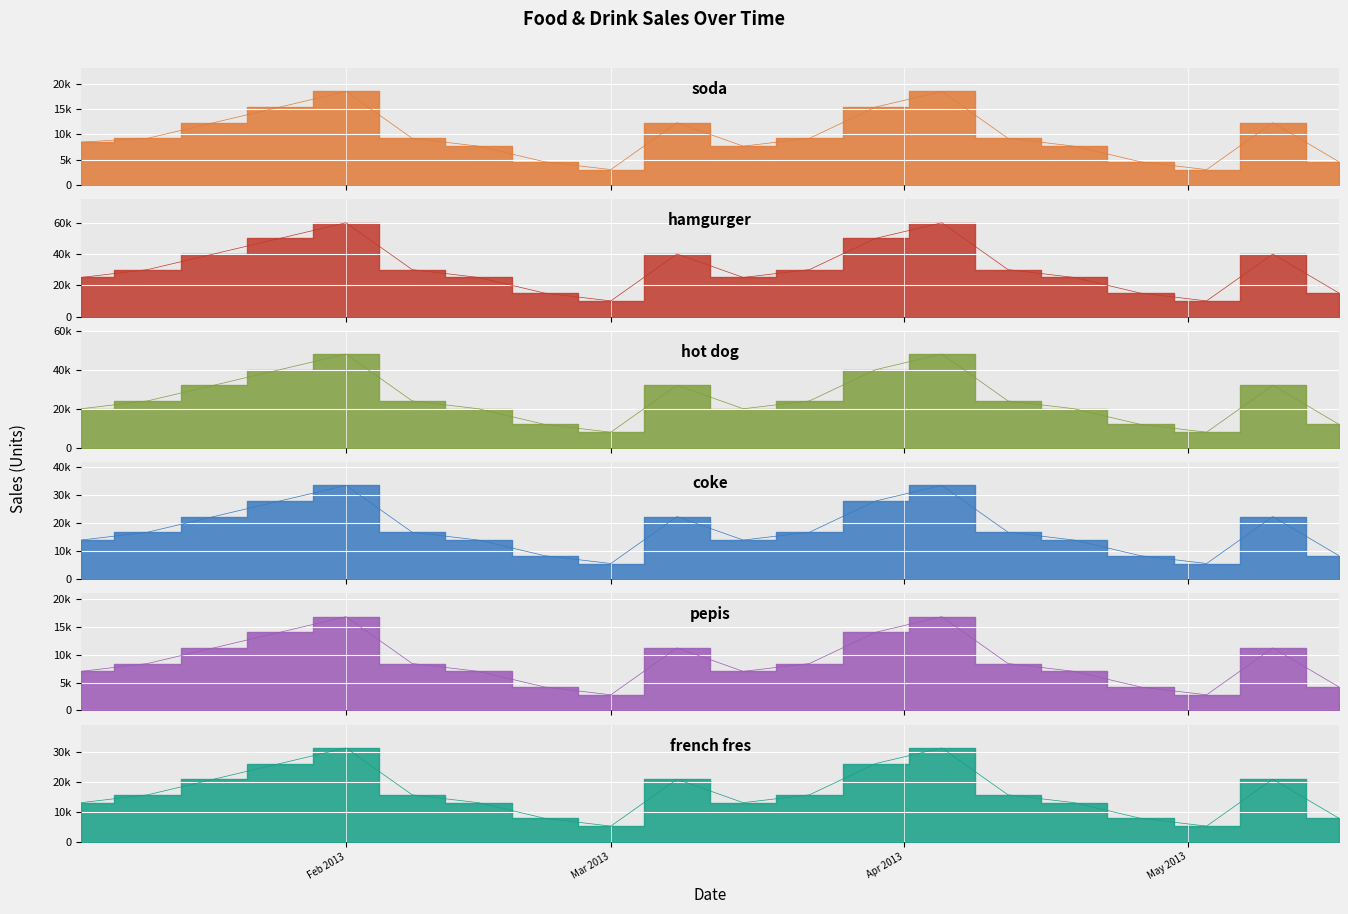

What are all the series names shown in the legend?

soda, hamgurger, hot dog, coke, pepis, french fres